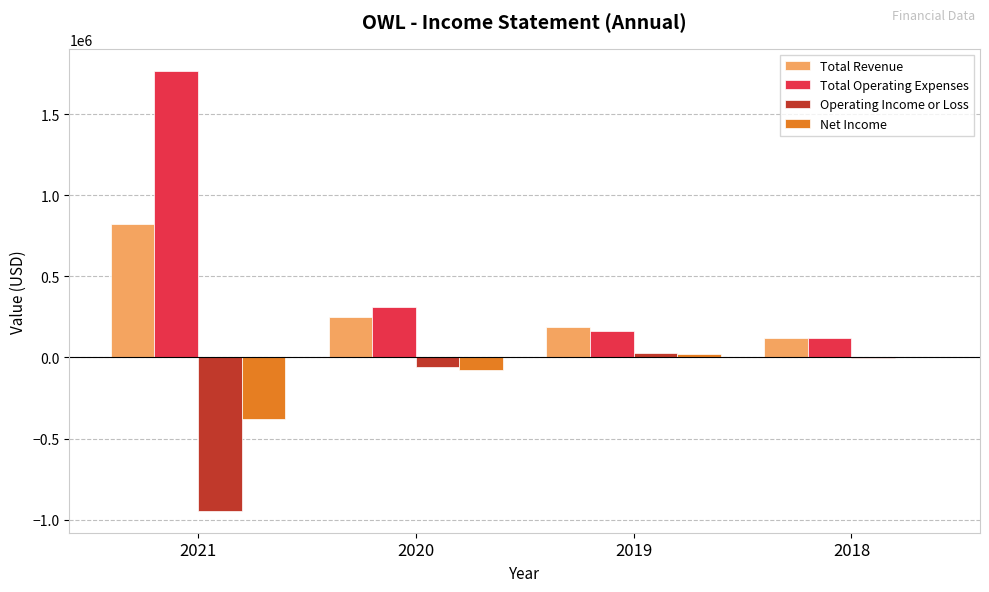

Which series has the largest total across all categories?

Total Operating Expenses